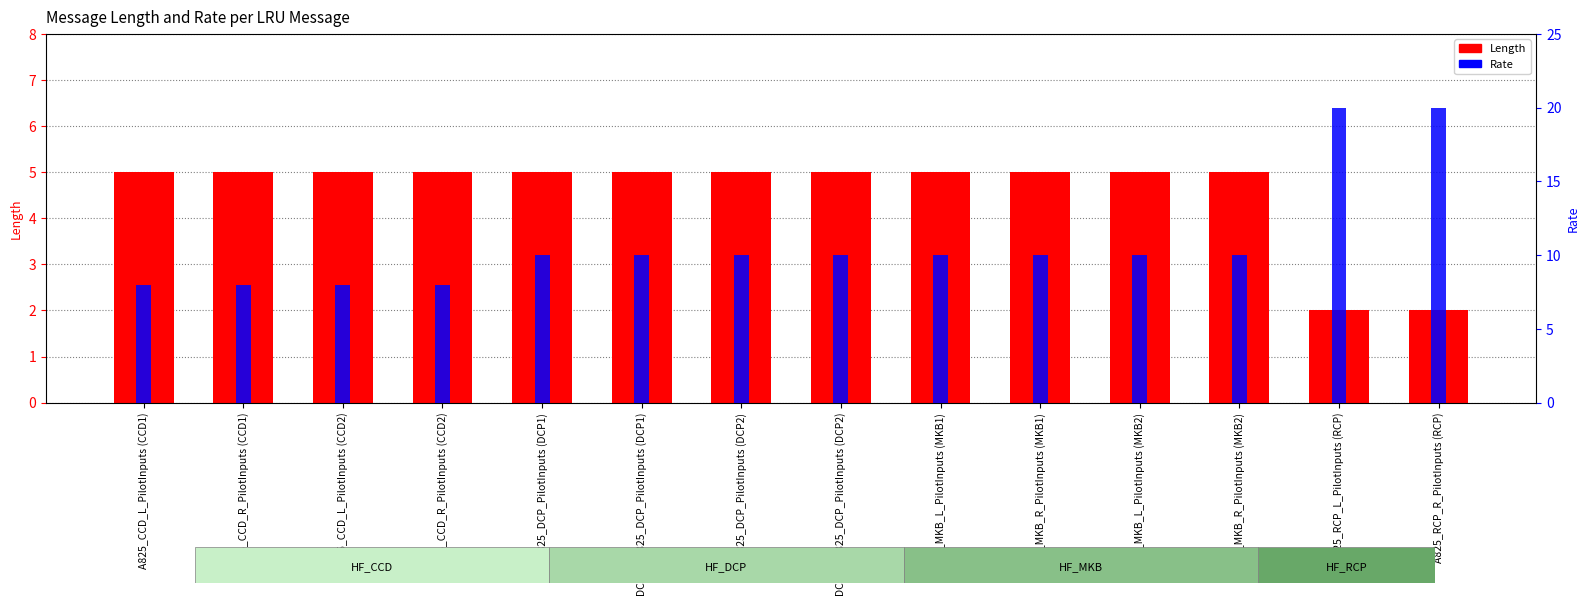

Reading left to right, transcribe all the data shown in this chart.

Length: A825_CCD_L_PilotInputs (CCD1)=5	A825_CCD_R_PilotInputs (CCD1)=5	A825_CCD_L_PilotInputs (CCD2)=5	A825_CCD_R_PilotInputs (CCD2)=5	A825_DCP_PilotInputs (DCP1)=5	DCP_R_A825_DCP_PilotInputs (DCP1)=5	A825_DCP_PilotInputs (DCP2)=5	DCP_R_A825_DCP_PilotInputs (DCP2)=5	A825_MKB_L_PilotInputs (MKB1)=5	A825_MKB_R_PilotInputs (MKB1)=5	A825_MKB_L_PilotInputs (MKB2)=5	A825_MKB_R_PilotInputs (MKB2)=5	A825_RCP_L_PilotInputs (RCP)=2	A825_RCP_R_PilotInputs (RCP)=2
Rate: A825_CCD_L_PilotInputs (CCD1)=8	A825_CCD_R_PilotInputs (CCD1)=8	A825_CCD_L_PilotInputs (CCD2)=8	A825_CCD_R_PilotInputs (CCD2)=8	A825_DCP_PilotInputs (DCP1)=10	DCP_R_A825_DCP_PilotInputs (DCP1)=10	A825_DCP_PilotInputs (DCP2)=10	DCP_R_A825_DCP_PilotInputs (DCP2)=10	A825_MKB_L_PilotInputs (MKB1)=10	A825_MKB_R_PilotInputs (MKB1)=10	A825_MKB_L_PilotInputs (MKB2)=10	A825_MKB_R_PilotInputs (MKB2)=10	A825_RCP_L_PilotInputs (RCP)=20	A825_RCP_R_PilotInputs (RCP)=20